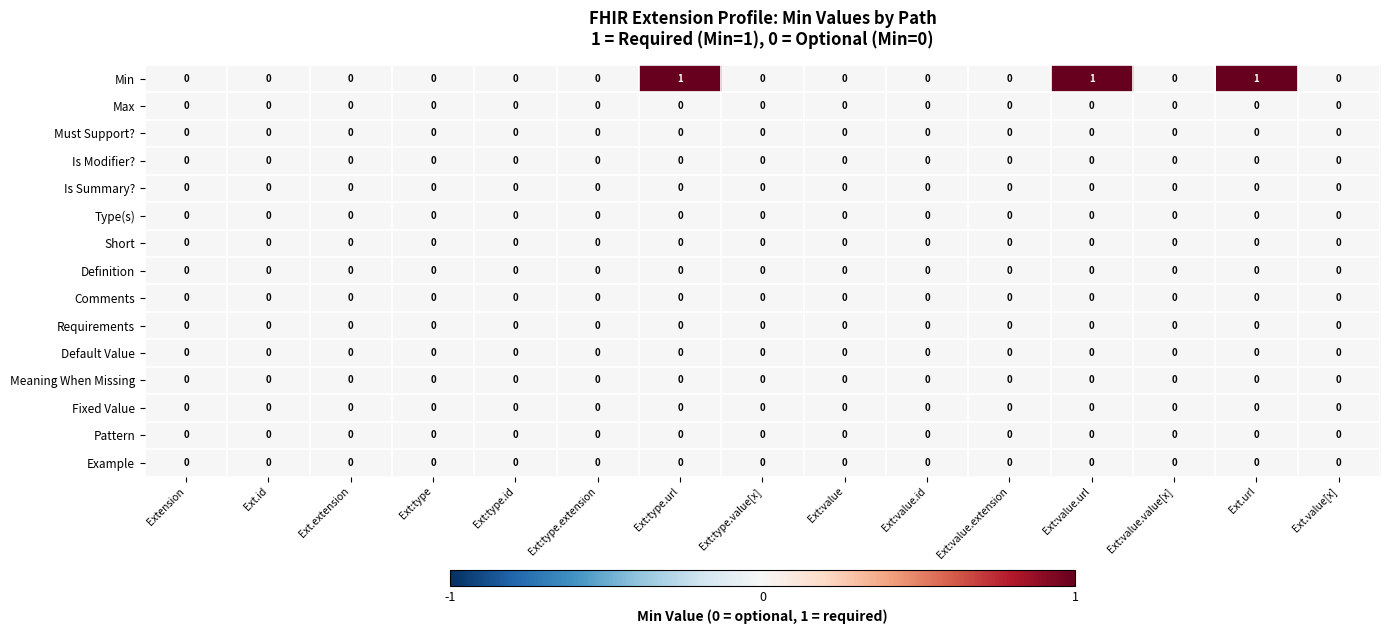

The value of Comments at Ext:type.extension is 0. True or false?

True